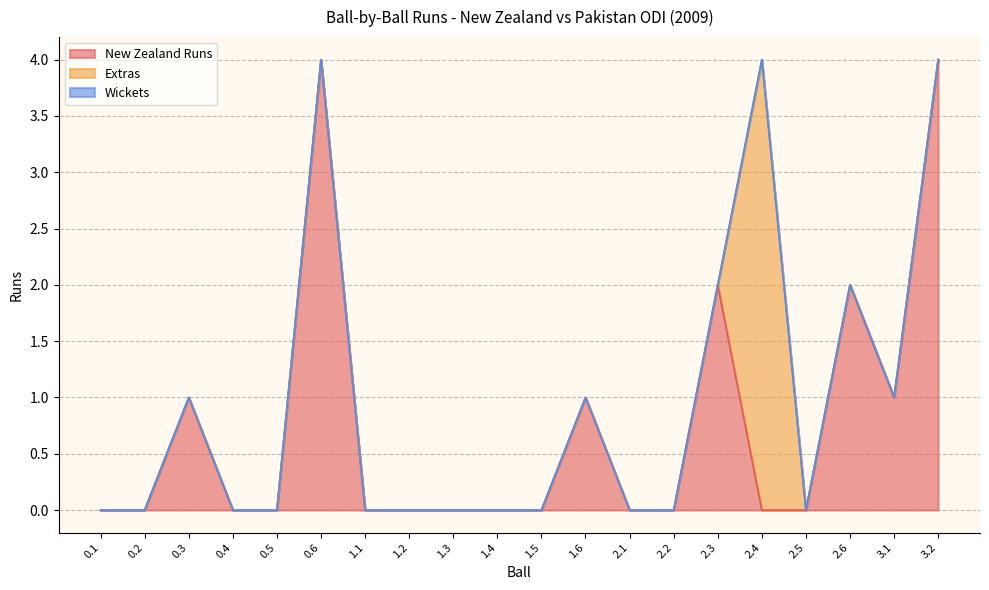

At which category is the sum across all series the highest?

0.6